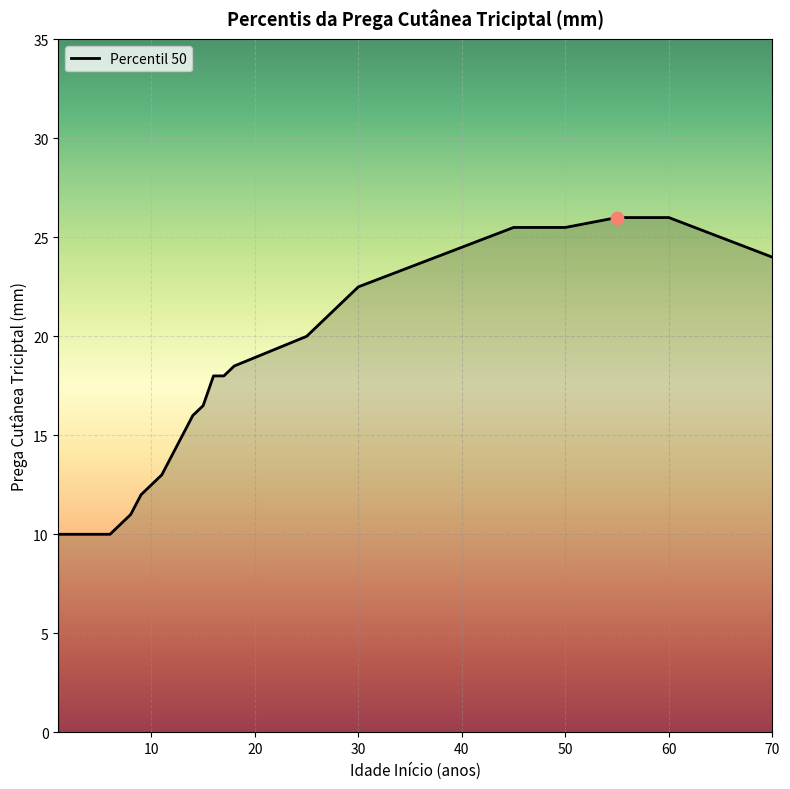

What is the maximum value shown in the chart?

26.0